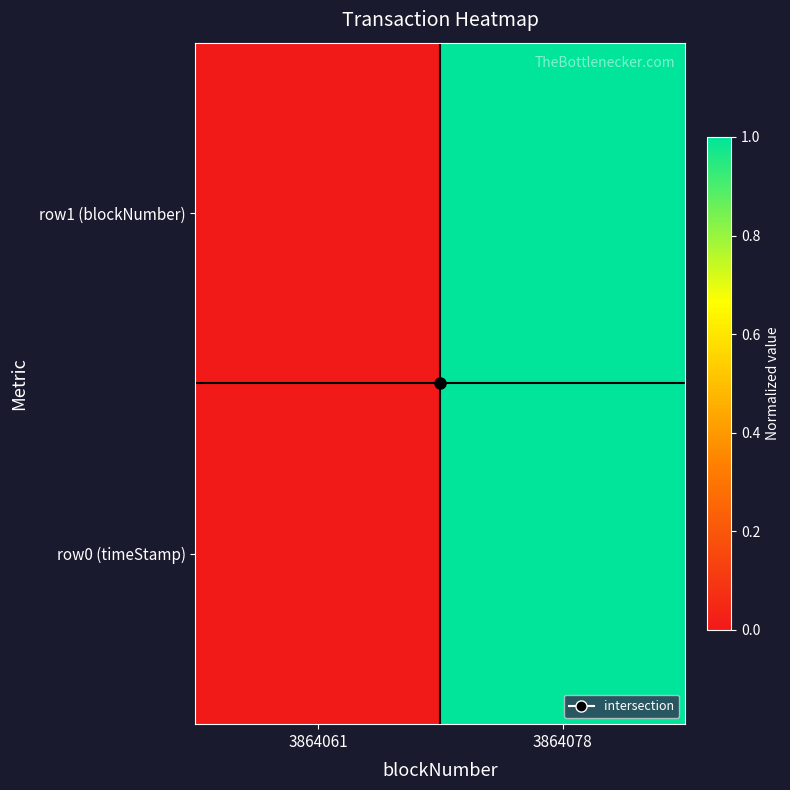

Reading left to right, list all the values displayed in this chart.

row0 (timeStamp): 3864061=0	3864078=1
row1 (blockNumber): 3864061=0	3864078=1